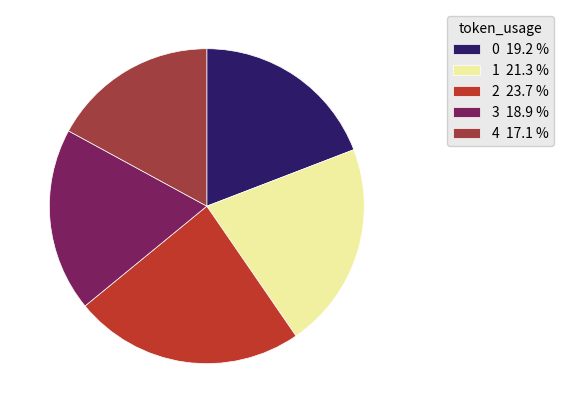

Is the sum of 0 and 2 greater than half?

No